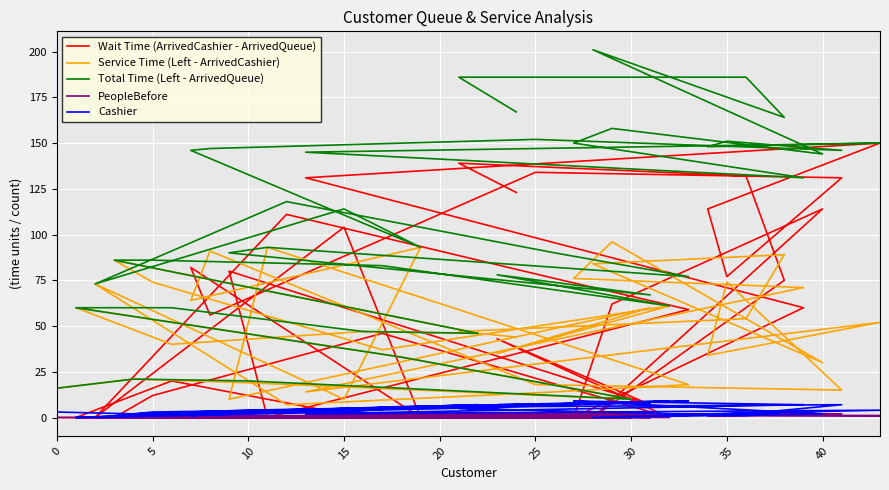

At which label does Cashier reach its minimum?

25